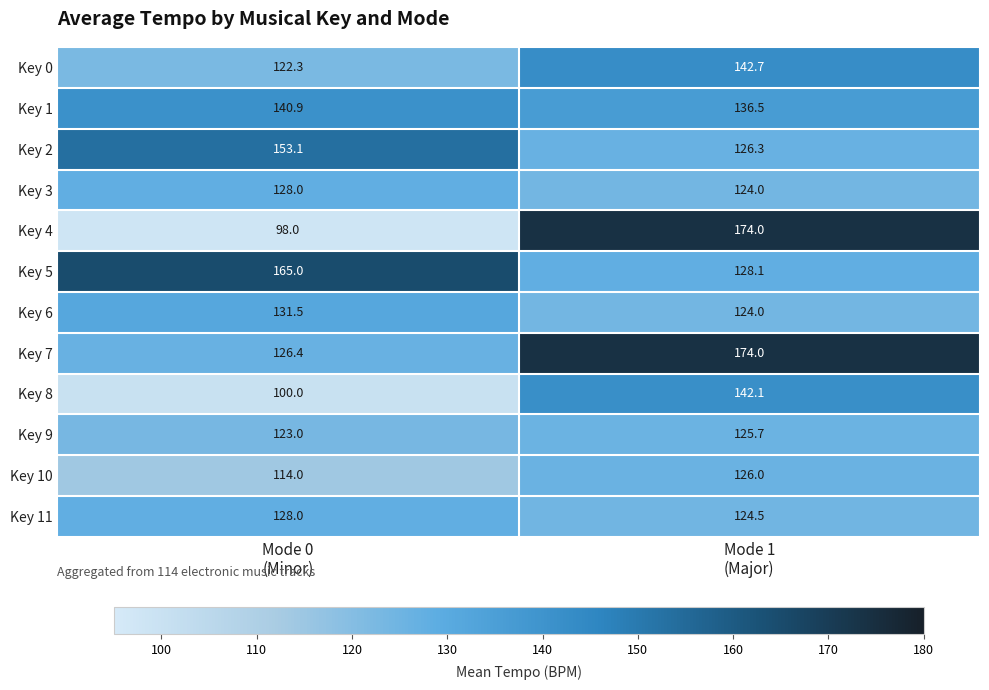

What is the total value across all series at Mode 0
(Minor)?

1530.2